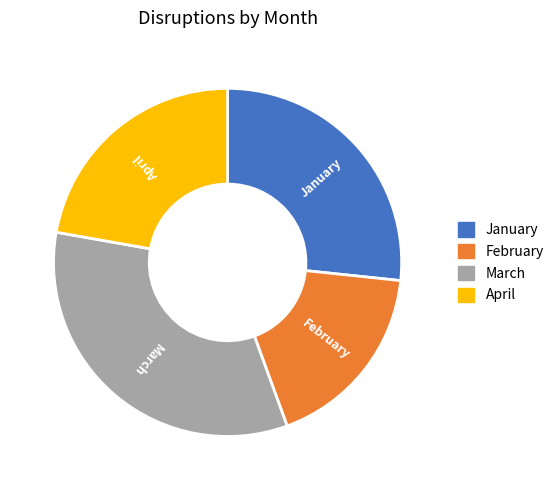

Rank the categories by value from highest to lowest.

March, January, April, February